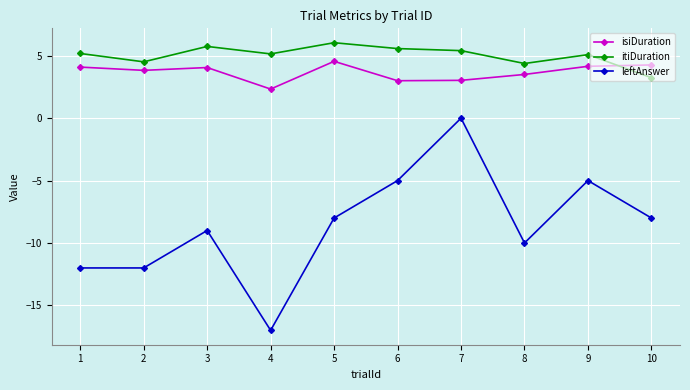

What is the spread (max minus min) of values at 10?

12.3